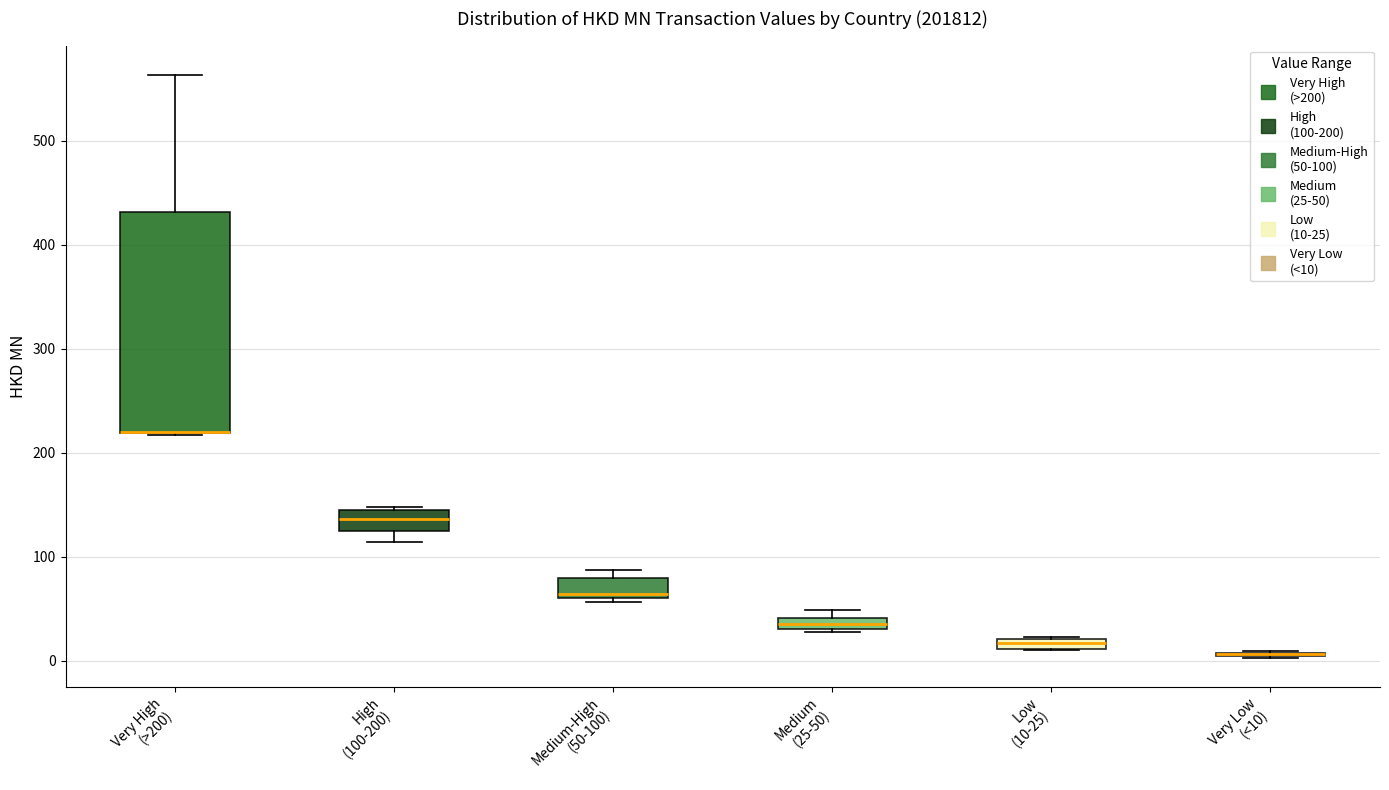

Where is the lower edge of the box for Medium-High (50-100) on the y-axis? The values are not printed on the chart, so give them approximately, as read against the axis.

60